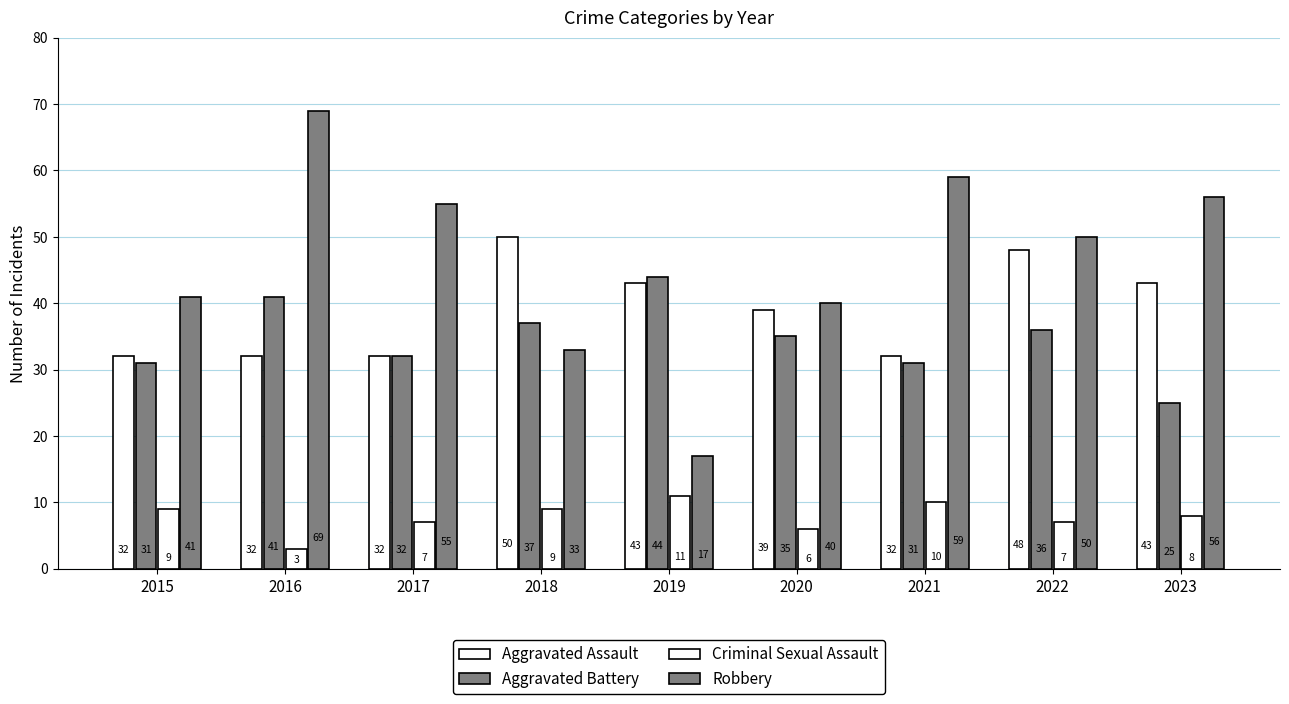

Where does the Aggravated Assault series first go above 39?

2018